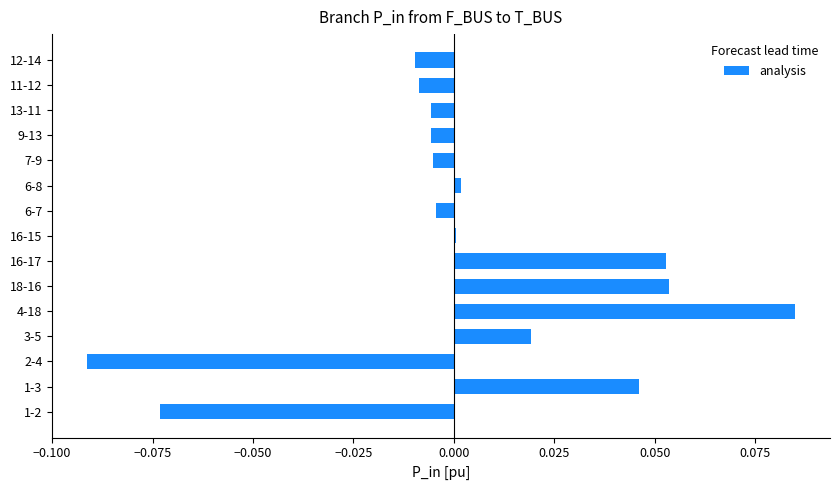

Which has a higher value, 16-17 or 9-13?

16-17